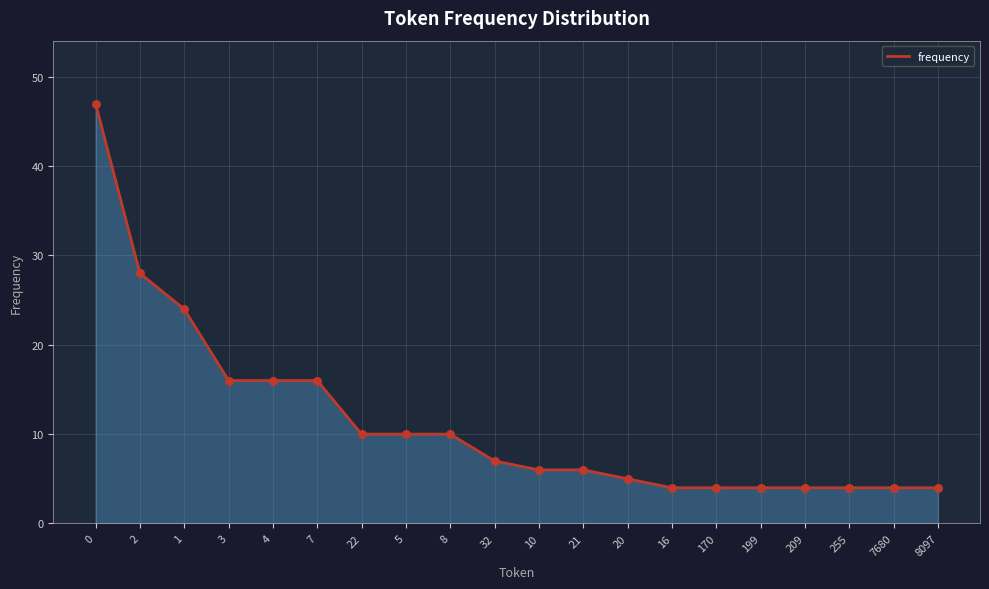

What is the change in value from 3 to 16?

-12